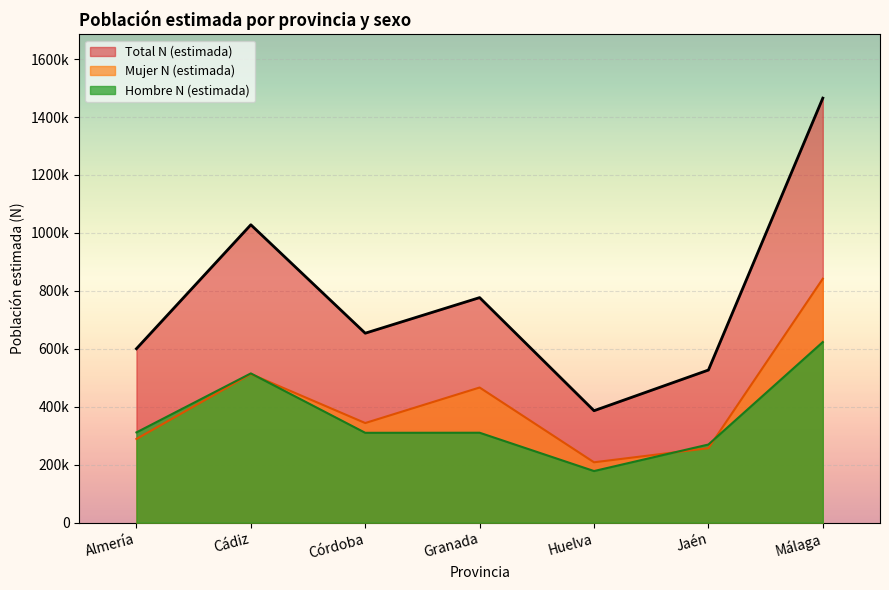

Read the Total N (estimada) value at Jaén, to the nearest 50.

526700